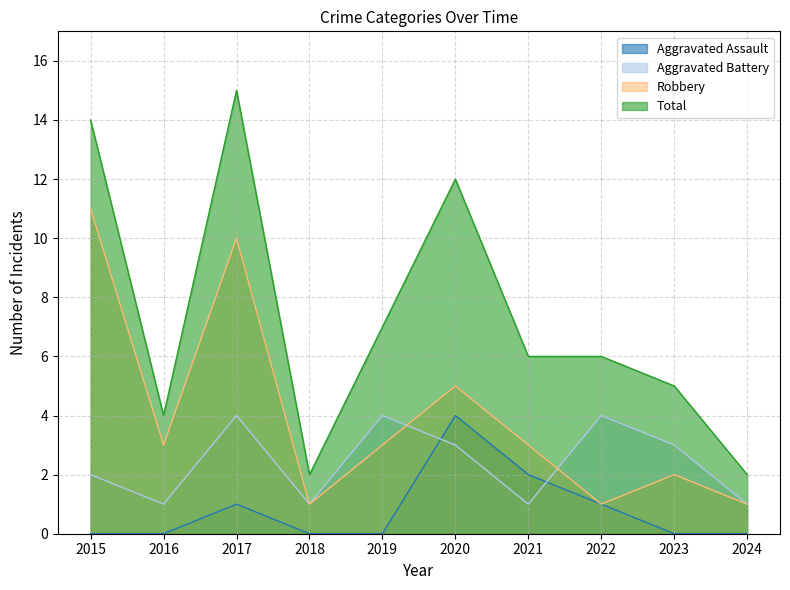

In Aggravated Battery, how many points are lower than both neighbors (excluding endpoints)?

3